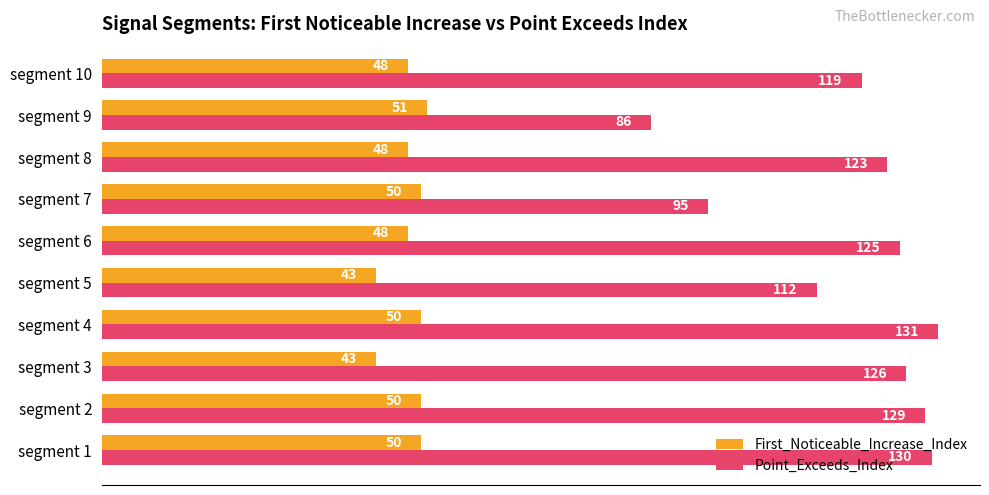

What is the spread (max minus min) of values at segment 2?

79